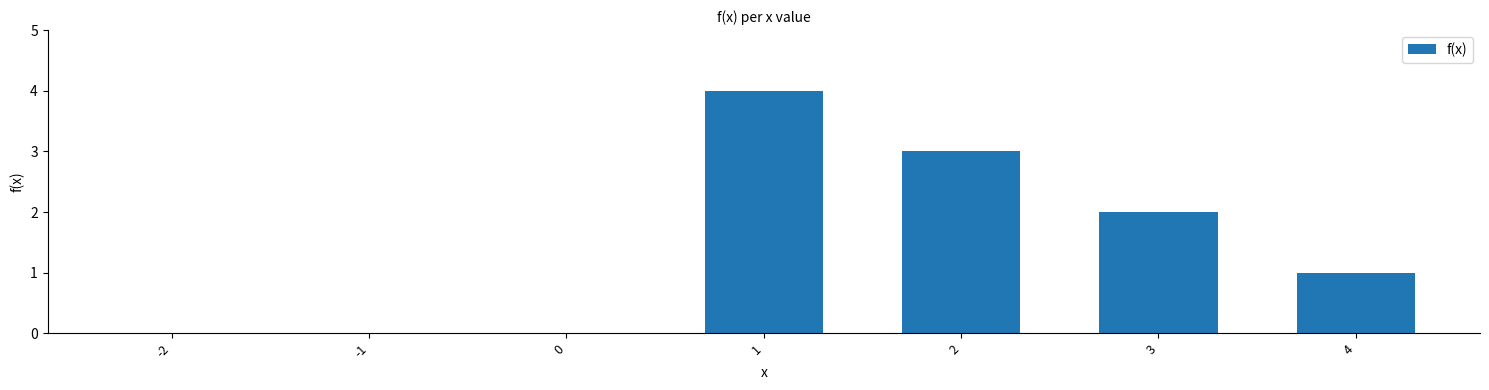

The chart shows a value of 3 at 2. True or false?

True